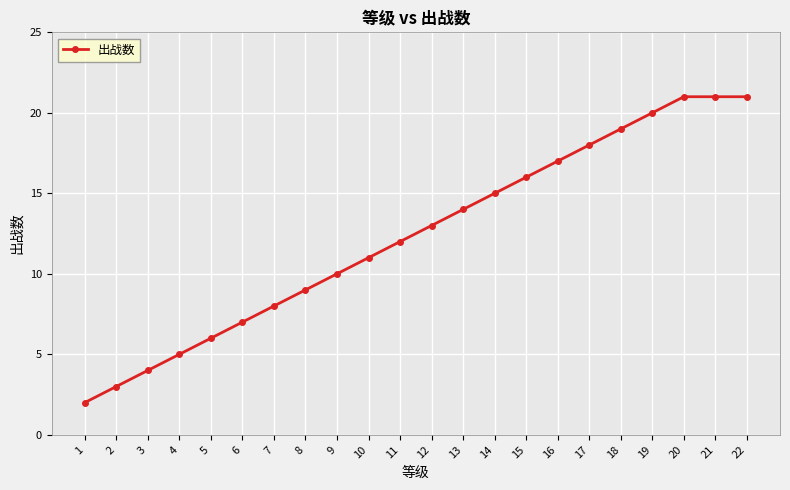

How many lines are shown in the chart?

1